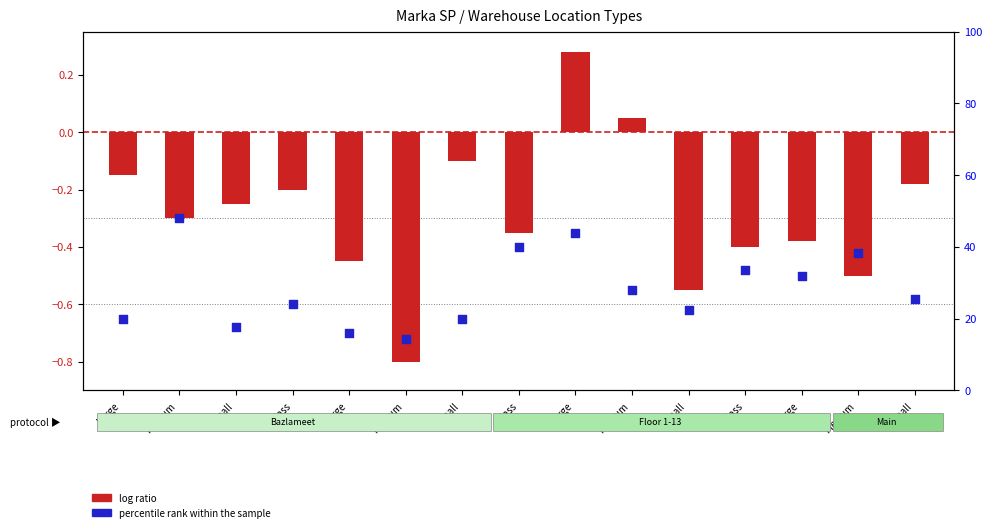

What is the total value across all series at Glass?

23.8